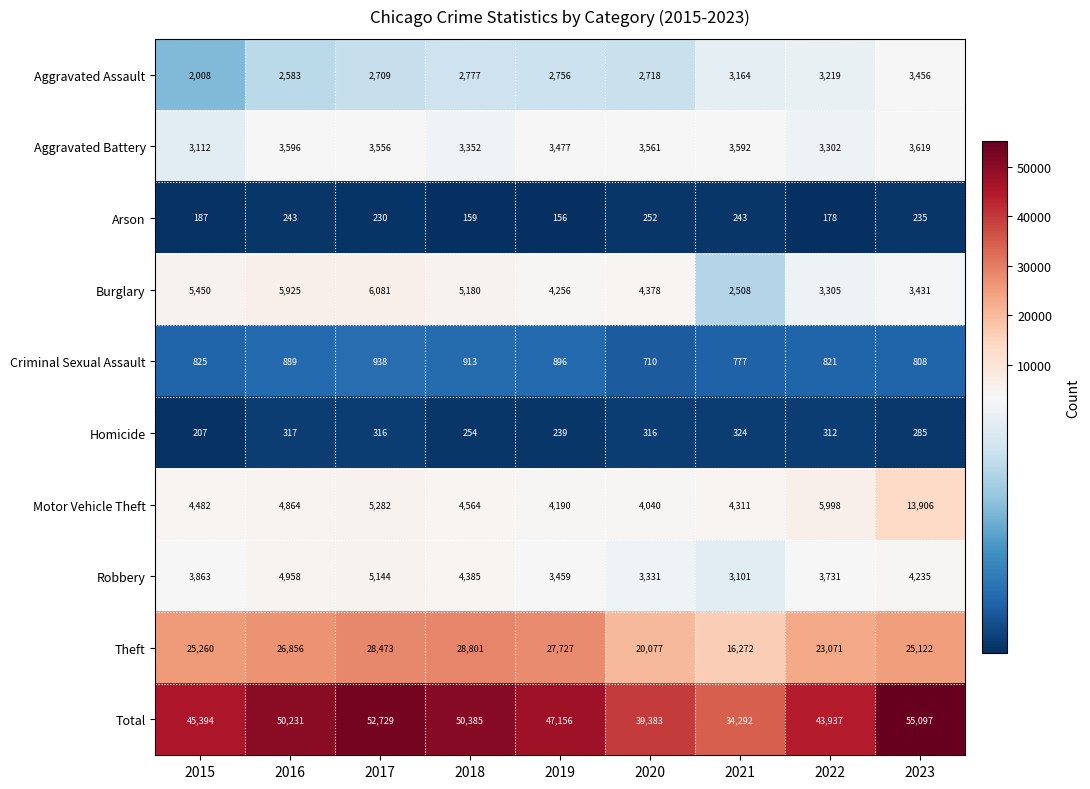

Which series has the largest total across all categories?

Total